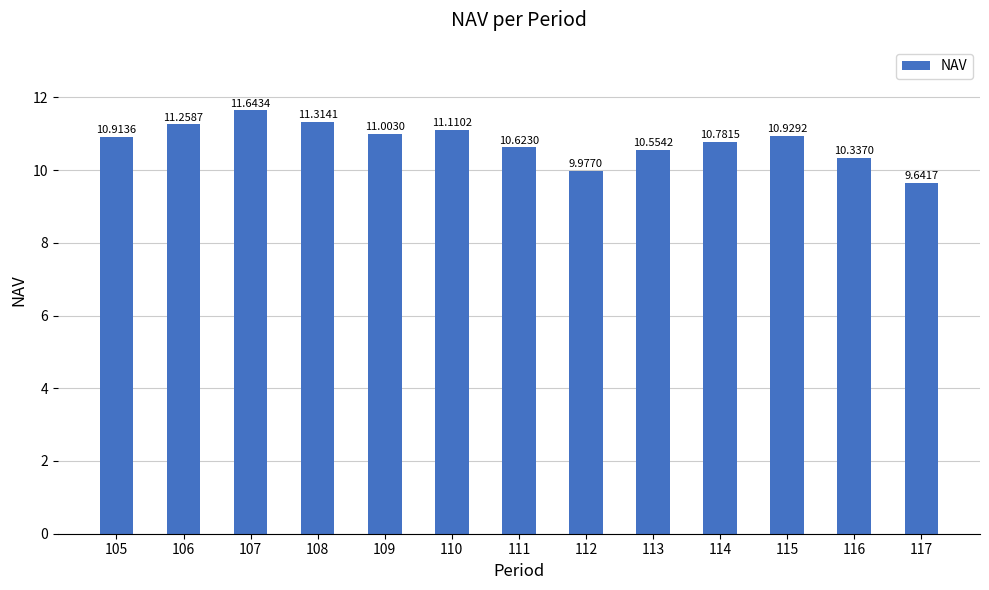

What is the difference between the values at 105 and 110?

0.2